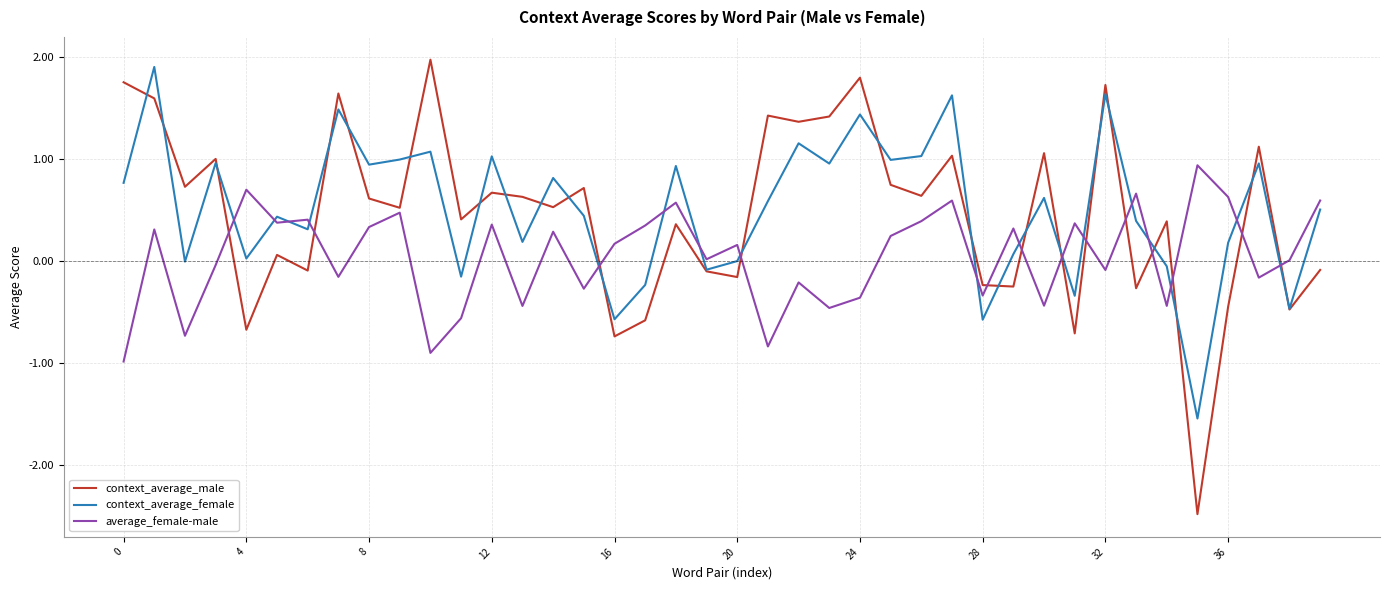

Which series has the largest range (max minus min)?

context_average_male